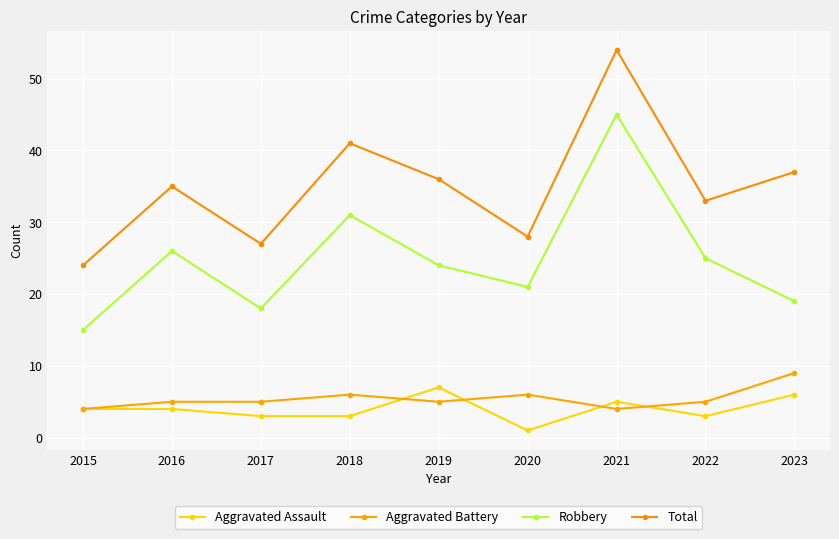

True or false: Aggravated Assault has more than 2 interior local peaks.

False